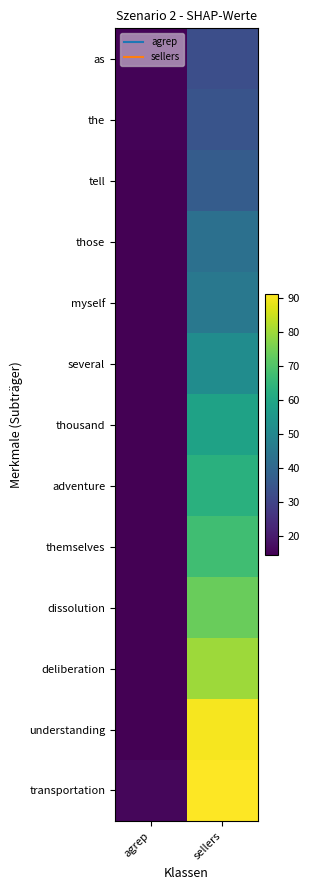

What is the difference between the highest and lowest values at agrep?

1.2